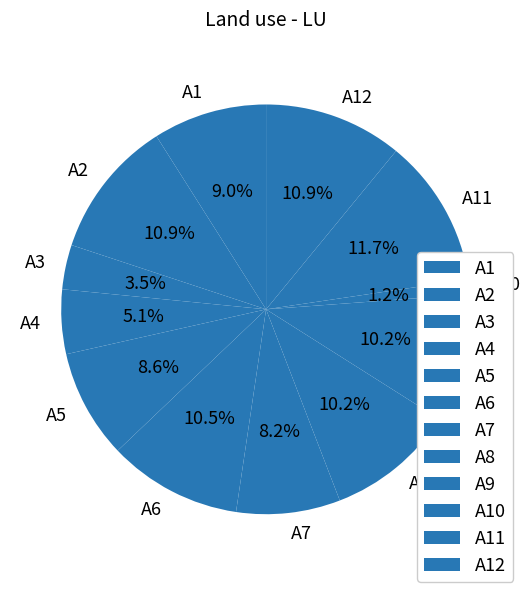

Does A1 account for over 50% of the chart?

No